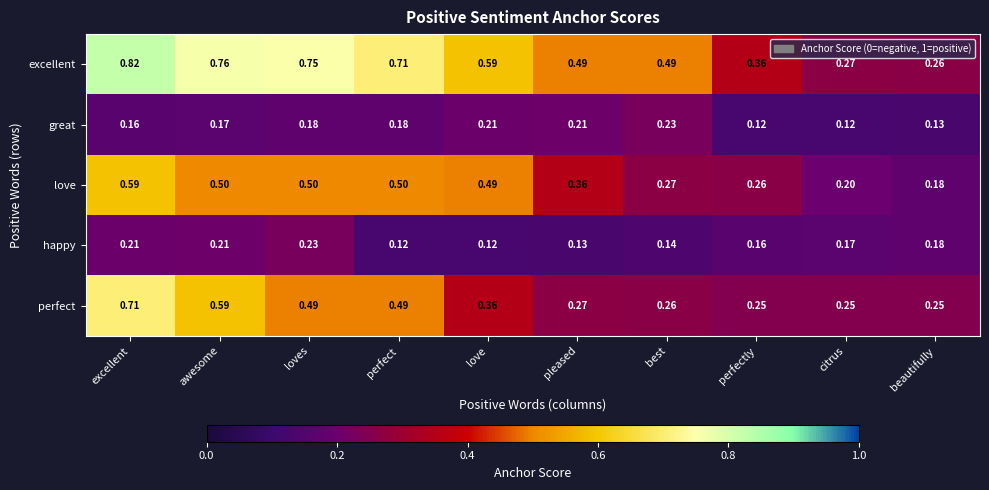

Which series has the largest total across all categories?

excellent